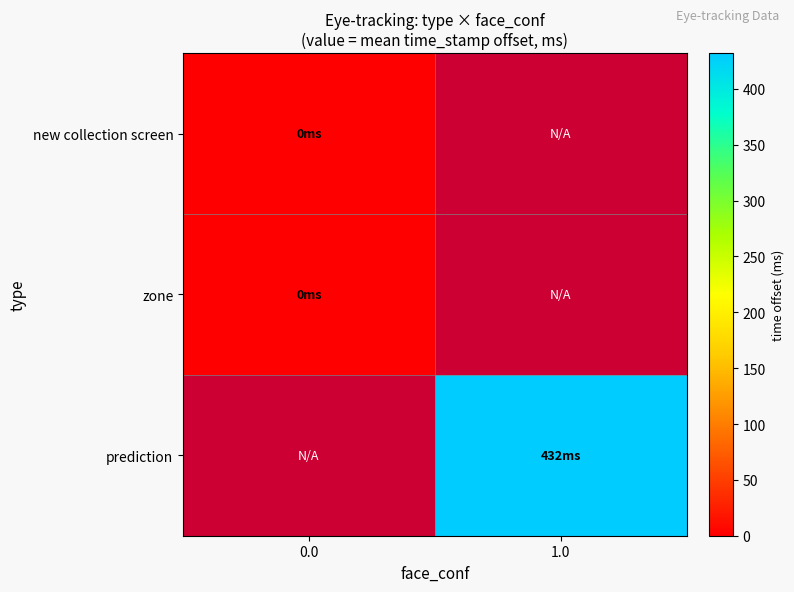

Rank the series by their average value, from lowest to highest.

new collection screen, zone, prediction